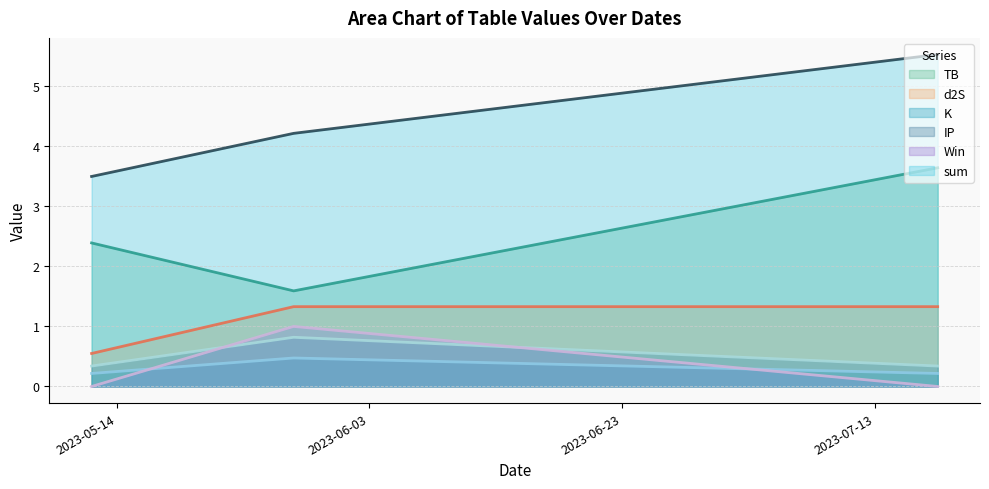

What is the difference between the maximum and minimum values in the K series?

0.3